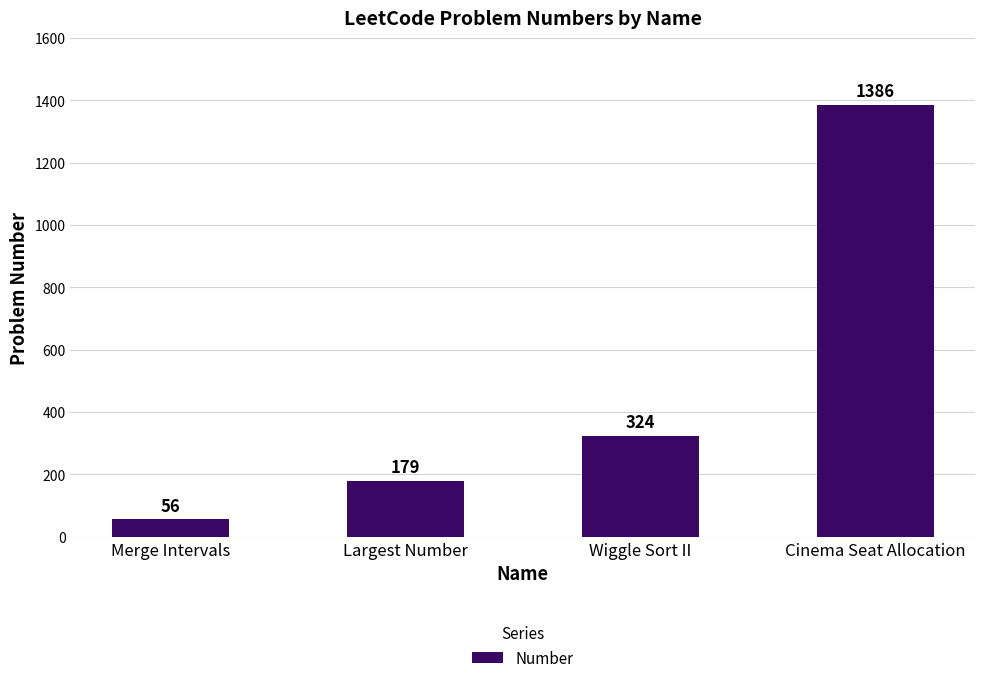

True or false: the data shows 1386 at Cinema Seat Allocation.

True